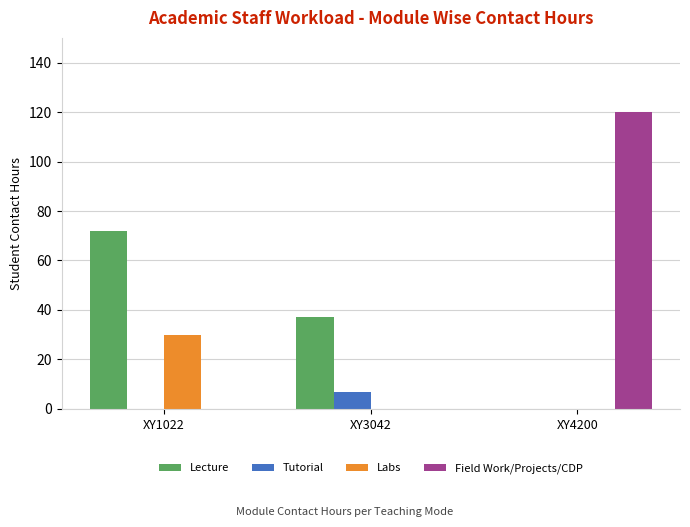

How many data points does each series have?

3